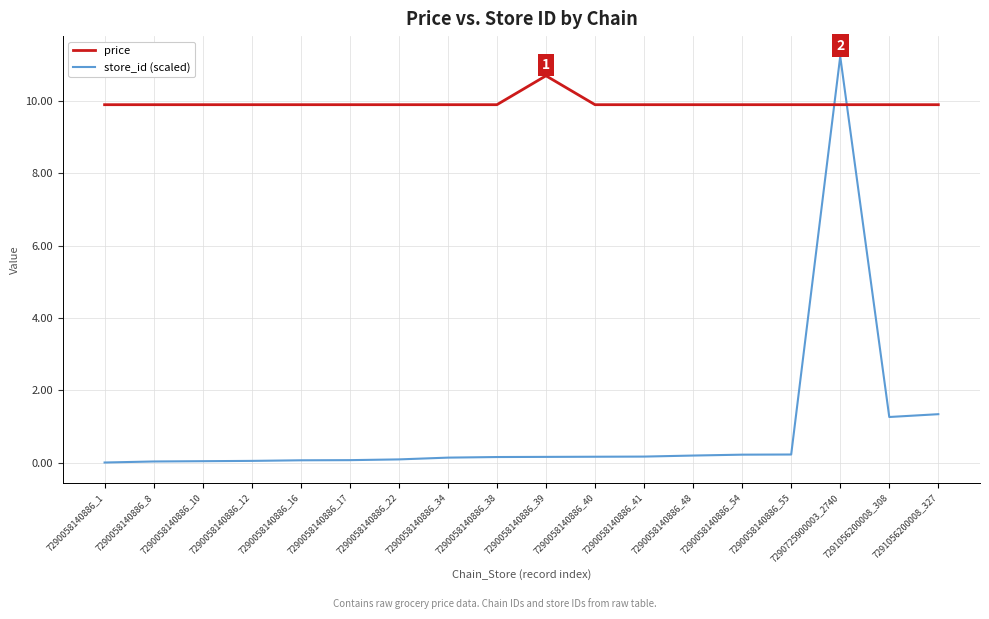

List the series in order of their overall mean, lowest first.

store_id (scaled), price